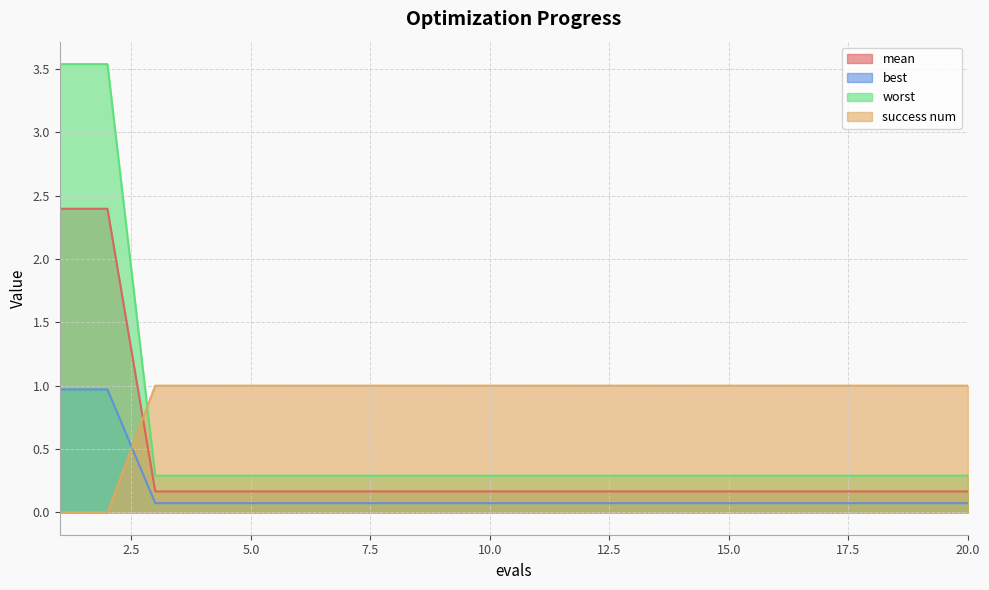

How many lines are shown in the chart?

4